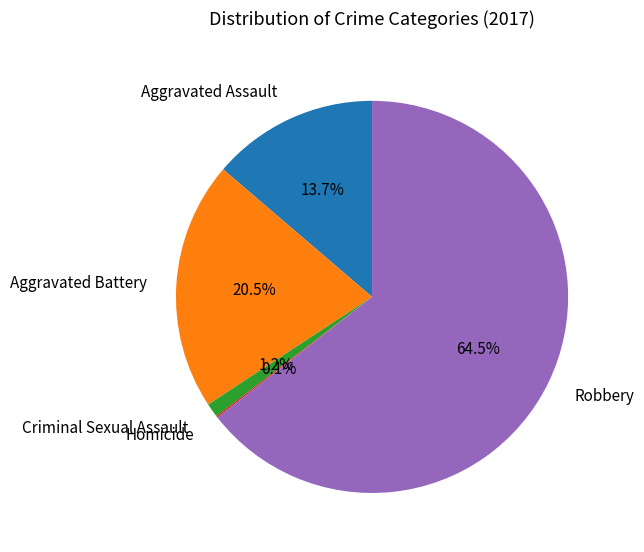

Is Aggravated Battery the majority of the pie?

No